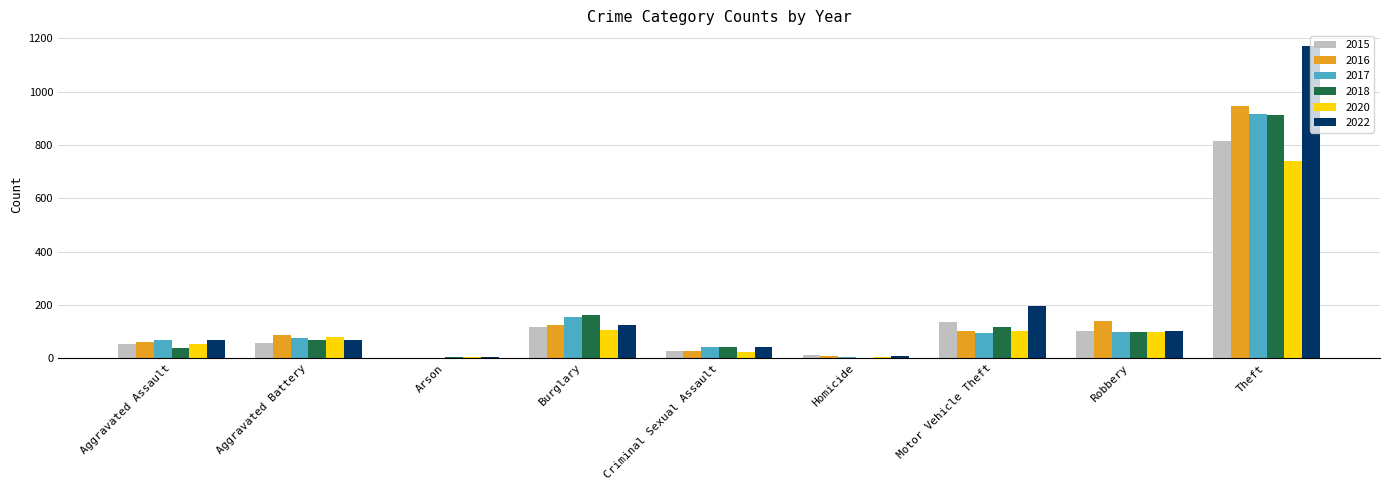

At which category is the sum across all series the highest?

Theft